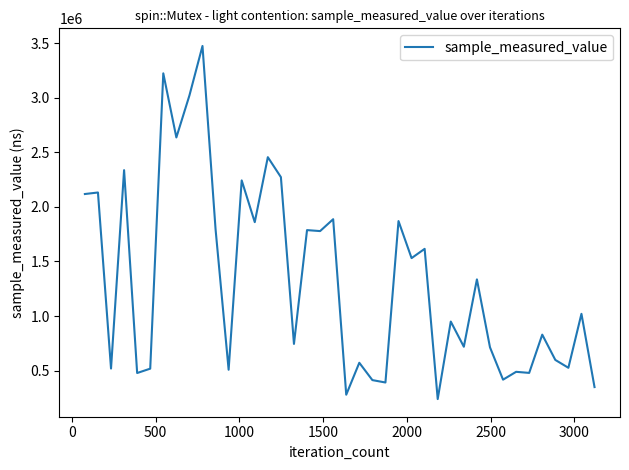

What is the smallest value displayed?

238000